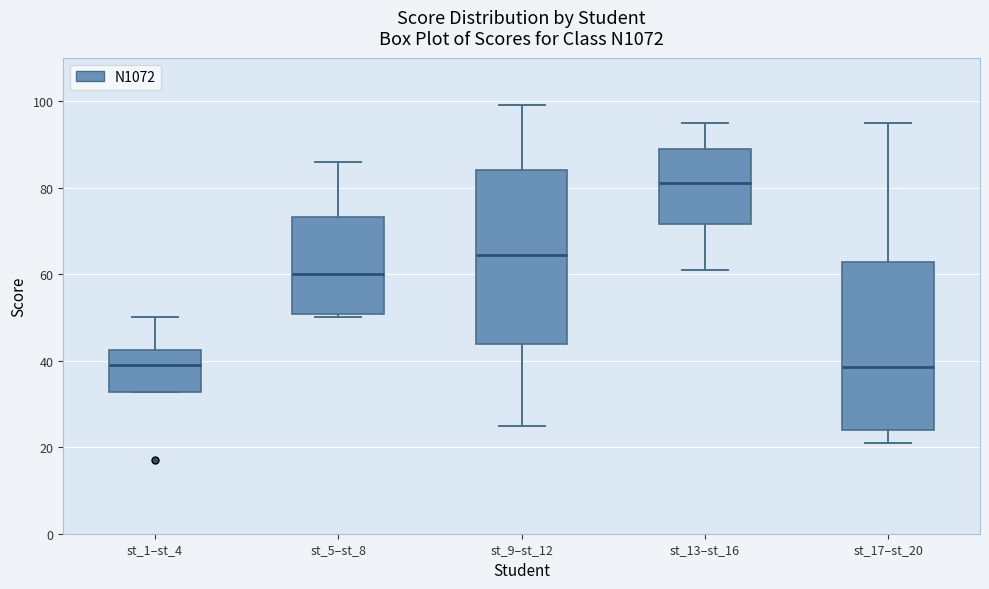

Reading left to right, transcribe this box plot: for each box, give where its median line is, the range the box spans, and where its two whiskers end, as read against the y-axis. The values are not printed on the chart, so give them approximately, as read against the axis.

st_1–st_4: median 40, box 32 to 42, whiskers 32 to 50
st_5–st_8: median 60, box 50 to 74, whiskers 50 (just below the box's lower edge) to 86
st_9–st_12: median 64, box 44 to 84, whiskers 26 to 100
st_13–st_16: median 82, box 72 to 90, whiskers 62 to 96
st_17–st_20: median 38, box 24 to 62, whiskers 22 to 96